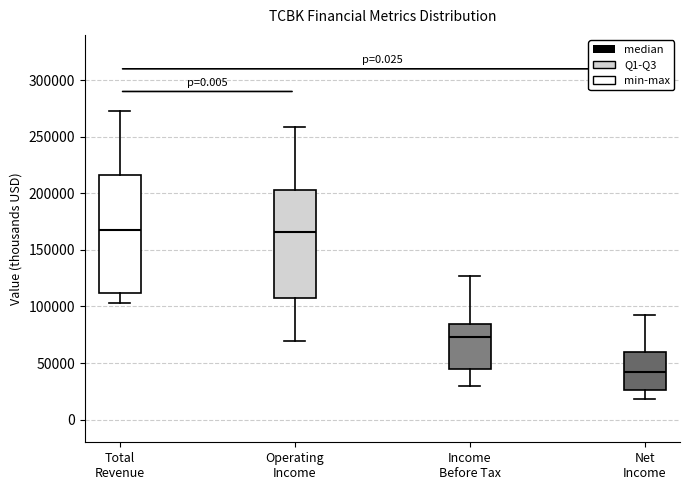

Reading left to right, transcribe this box plot: for each box, give where its median line is, the range the box spans, and where its two whiskers end, as read against the y-axis. The values are not printed on the chart, so give them approximately, as read against the axis.

Total Revenue: median 170000, box 110000 to 215000, whiskers 105000 to 270000
Operating Income: median 165000, box 105000 to 205000, whiskers 70000 to 260000
Income Before Tax: median 75000, box 45000 to 85000, whiskers 30000 to 125000
Net Income: median 40000, box 25000 to 60000, whiskers 20000 to 90000